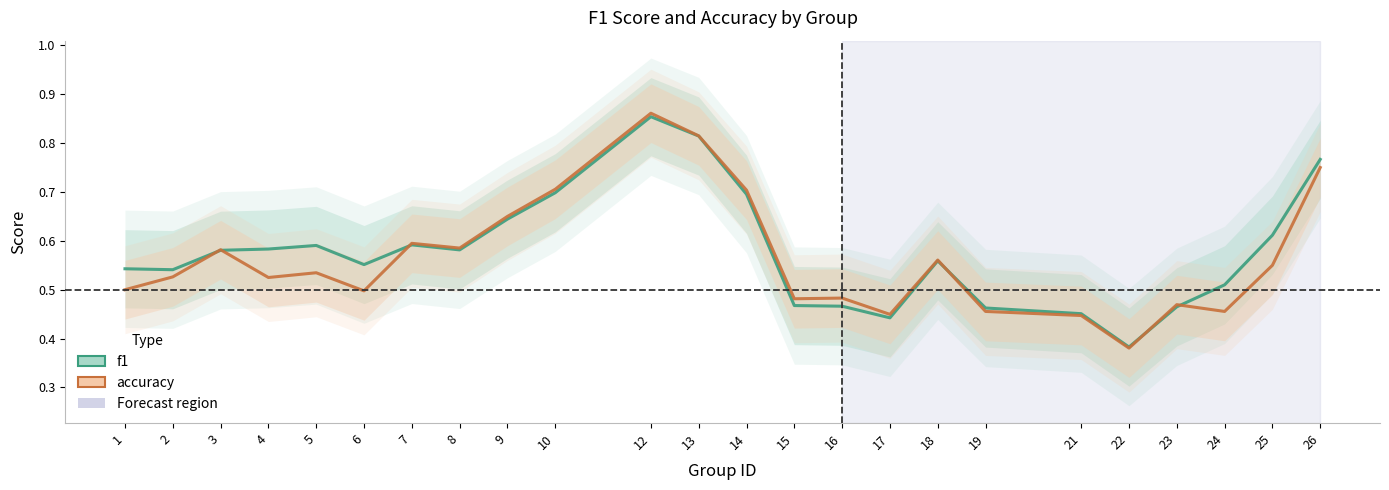

Reading left to right, transcribe all the data shown in this chart.

f1: 1=0.5	2=0.5	3=0.6	4=0.6	5=0.6	6=0.6	7=0.6	8=0.6	9=0.6	10=0.7	12=0.9	13=0.8	14=0.7	15=0.5	16=0.5	17=0.4	18=0.6	19=0.5	21=0.5	22=0.4	23=0.5	24=0.5	25=0.6	26=0.8
accuracy: 1=0.5	2=0.5	3=0.6	4=0.5	5=0.5	6=0.5	7=0.6	8=0.6	9=0.6	10=0.7	12=0.9	13=0.8	14=0.7	15=0.5	16=0.5	17=0.4	18=0.6	19=0.5	21=0.4	22=0.4	23=0.5	24=0.5	25=0.6	26=0.8